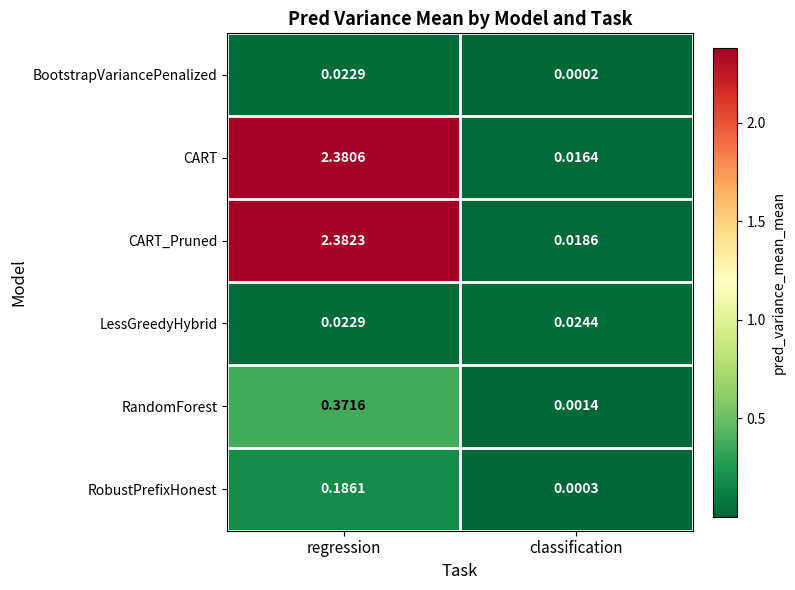

What is the total value across all series at regression?

5.4